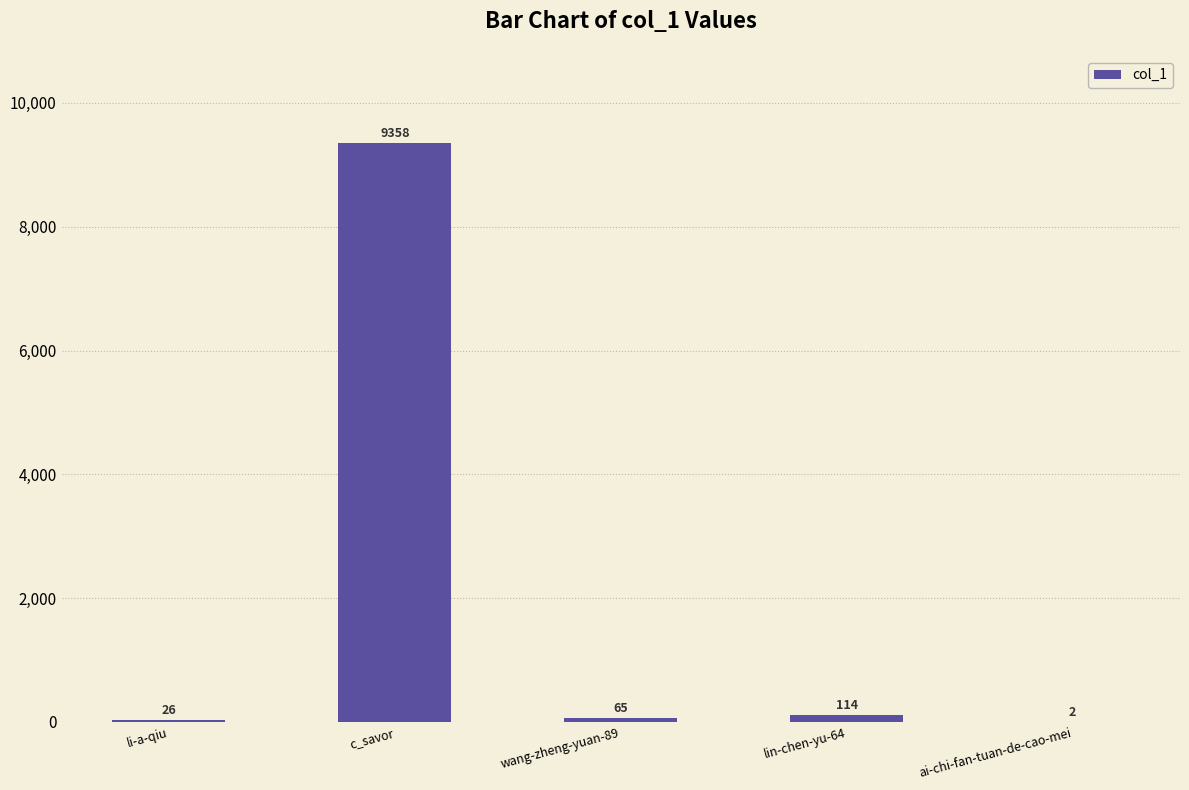

What is the change in value from li-a-qiu to ai-chi-fan-tuan-de-cao-mei?

-24